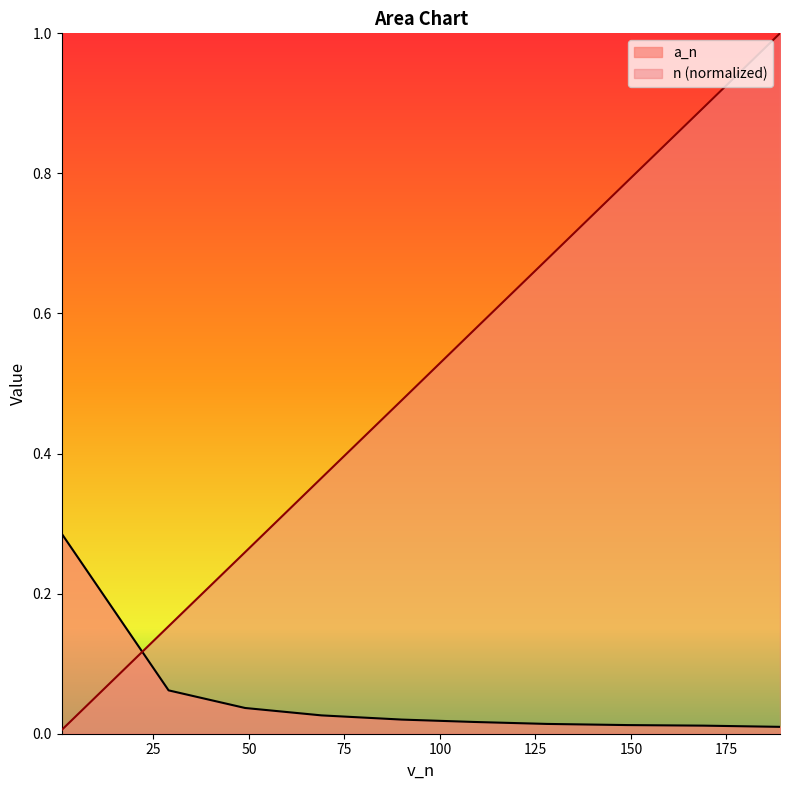

Which series has the largest total across all categories?

n (normalized)